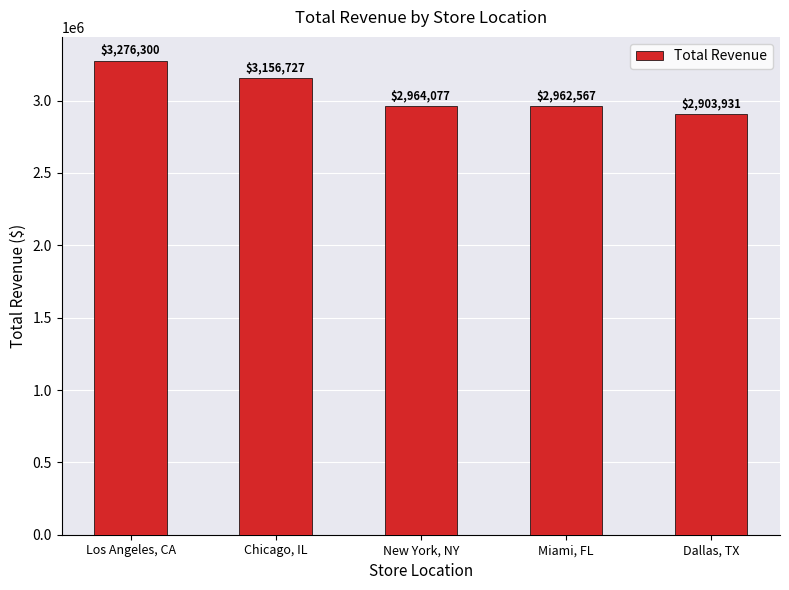

What is the average value?

3052720